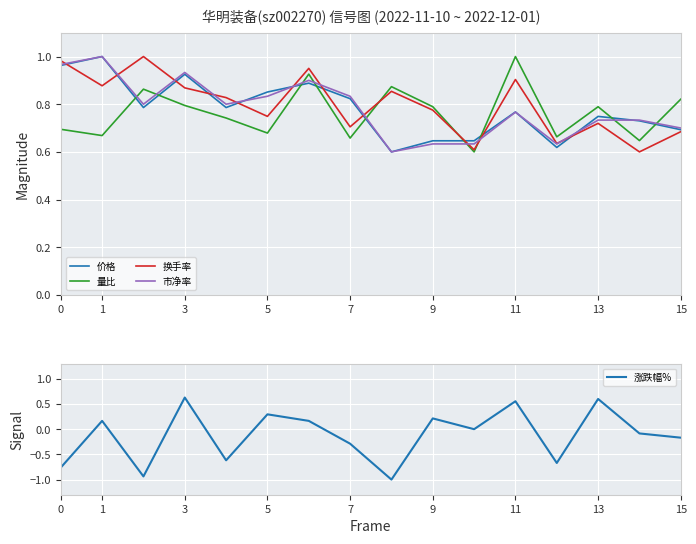

Which label corresponds to the largest value in the chart?

1